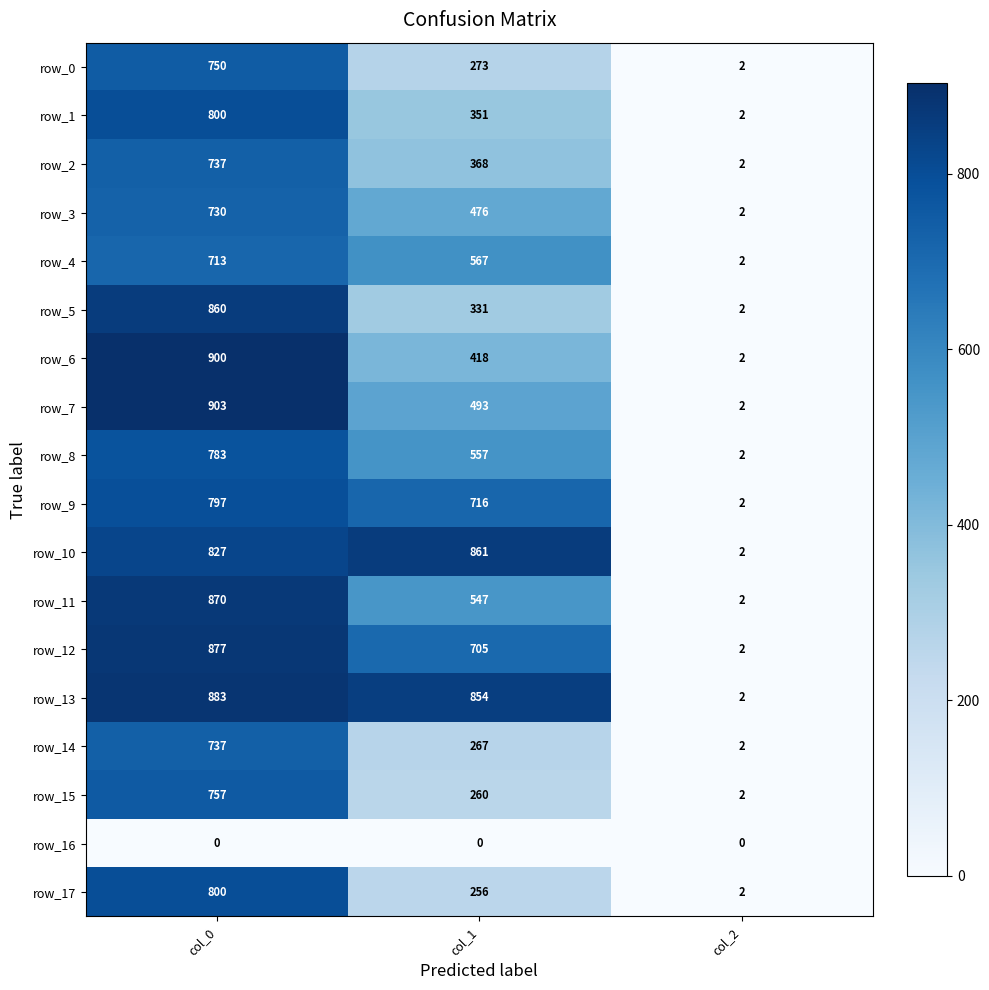

How many categories are shown in the chart?

3